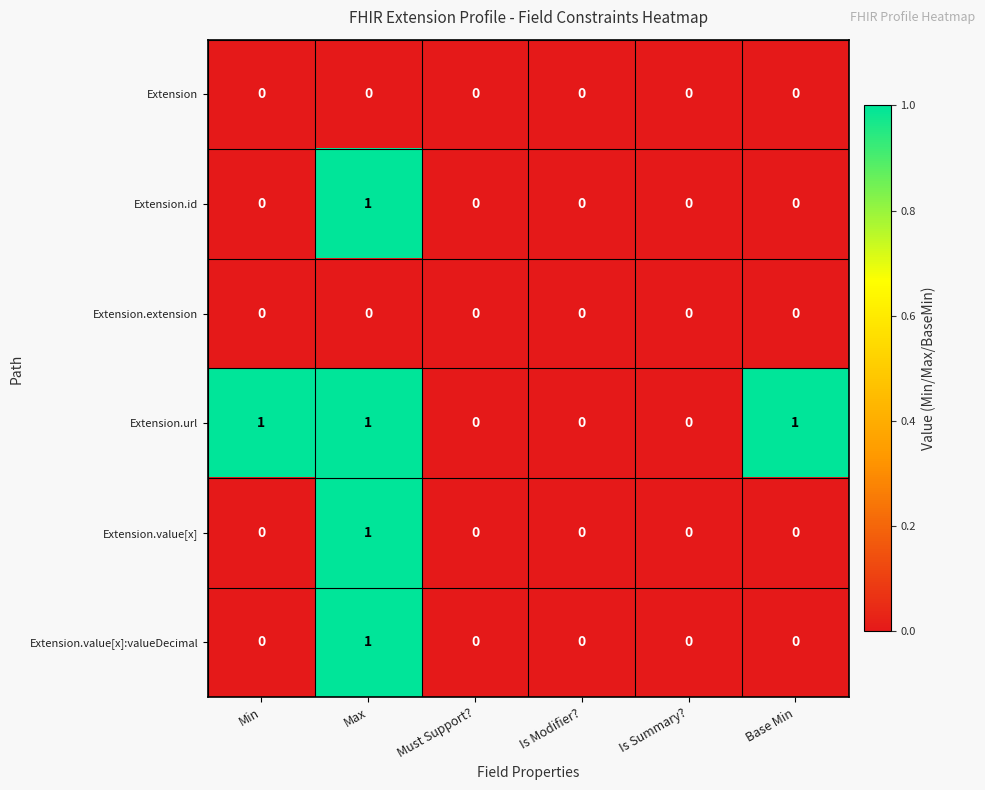

True or false: Extension.value[x] has a value of 0 at Must Support?.

True